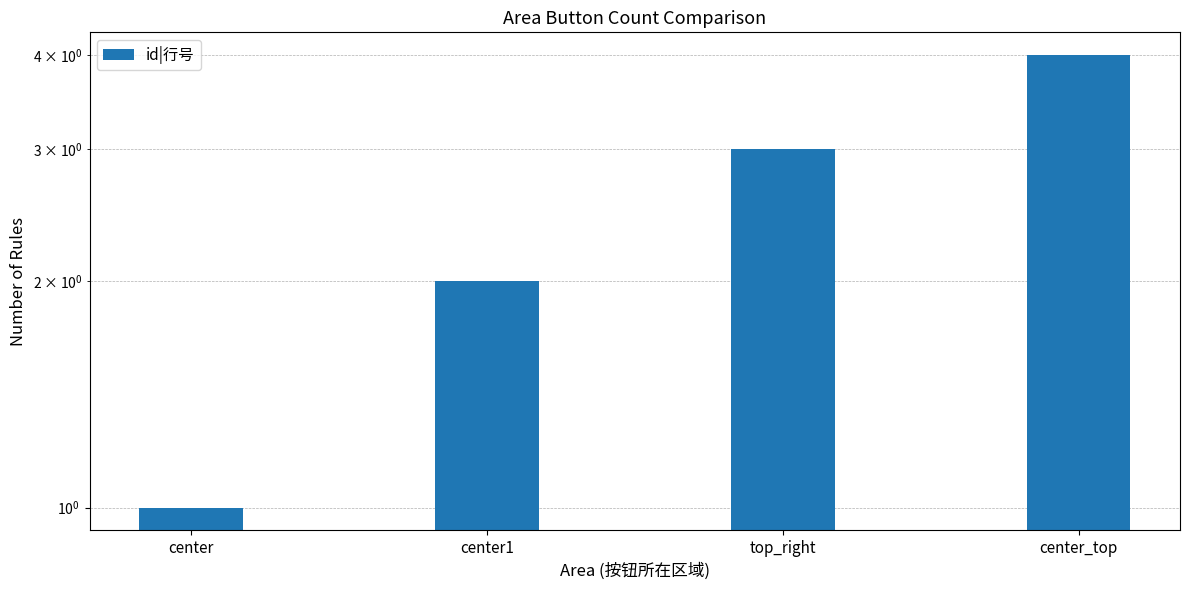

What is the maximum value shown in the chart?

4